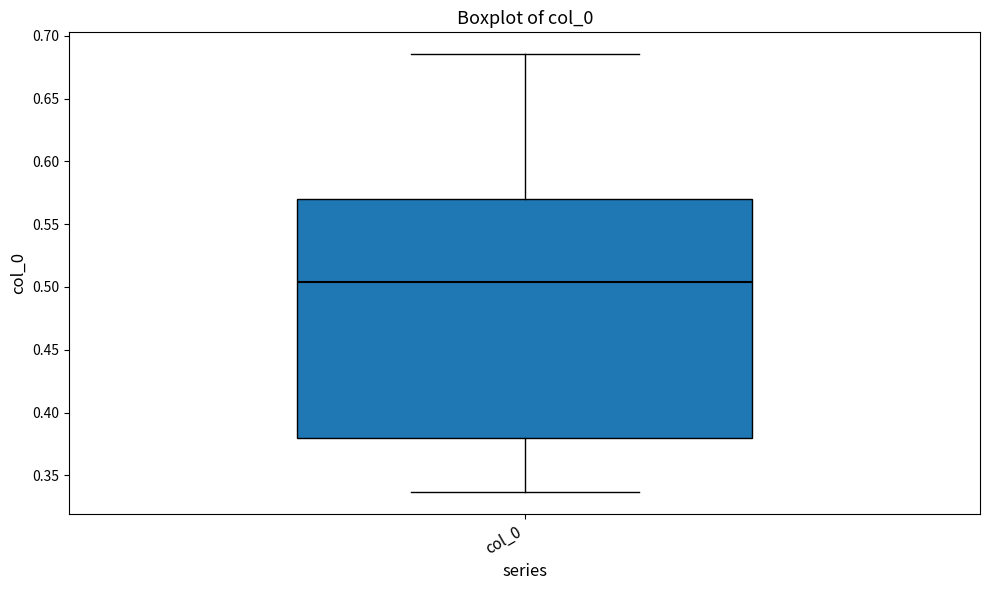

Read this box plot against the y-axis: the position of the median line, the range covered by the box, and the ends of both whiskers. The values are not printed on the chart, so give them approximately, as read against the axis.

median 0.505, box 0.380 to 0.570, whiskers 0.335 to 0.685